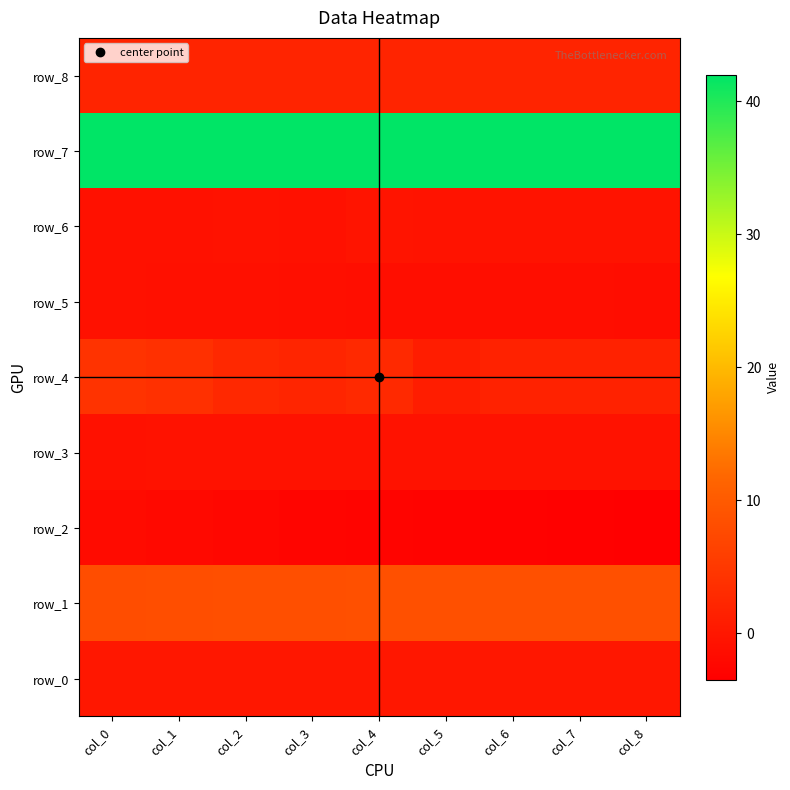

At which category is the sum across all series the highest?

col_0